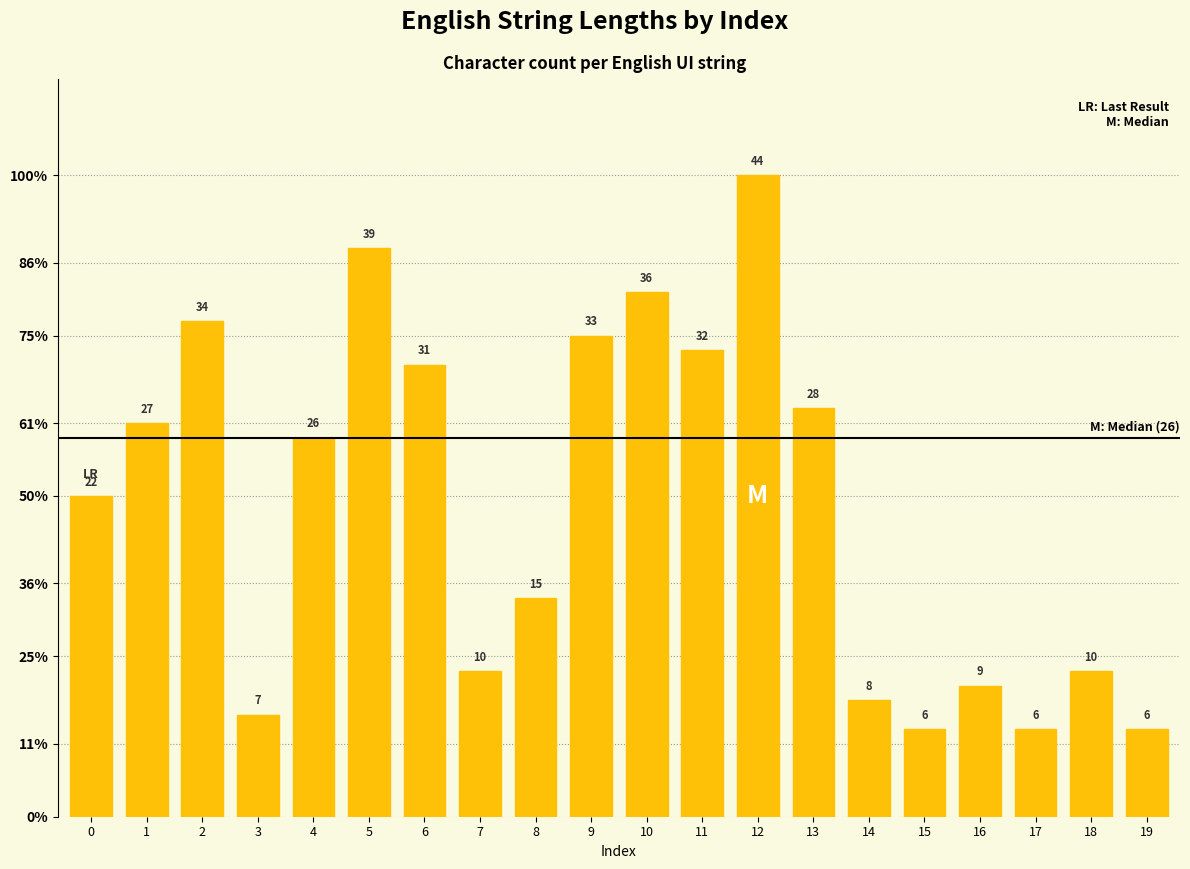

Are the bars horizontal?

No